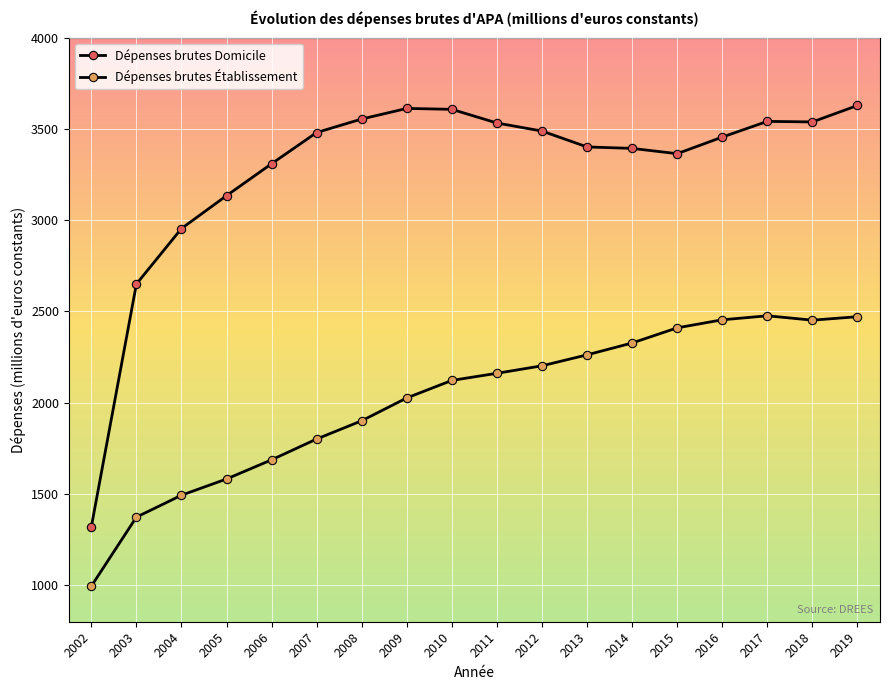

How many lines are shown in the chart?

2